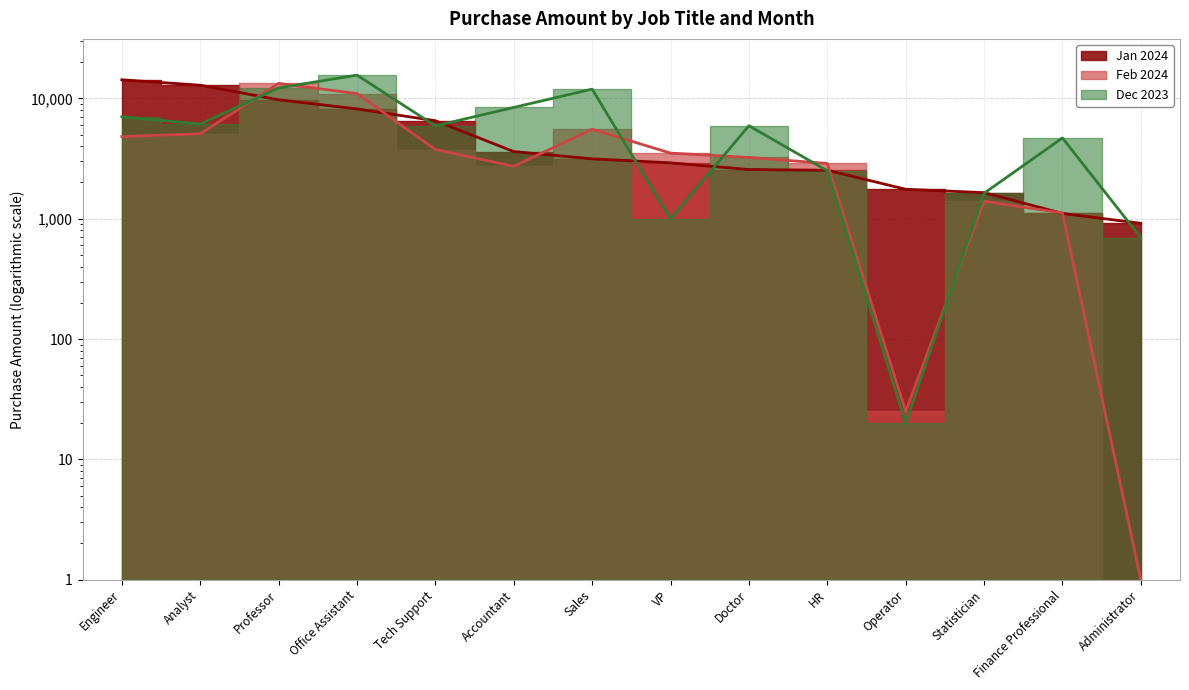

True or false: Dec 2023 has a value of 11925 at Sales.

True